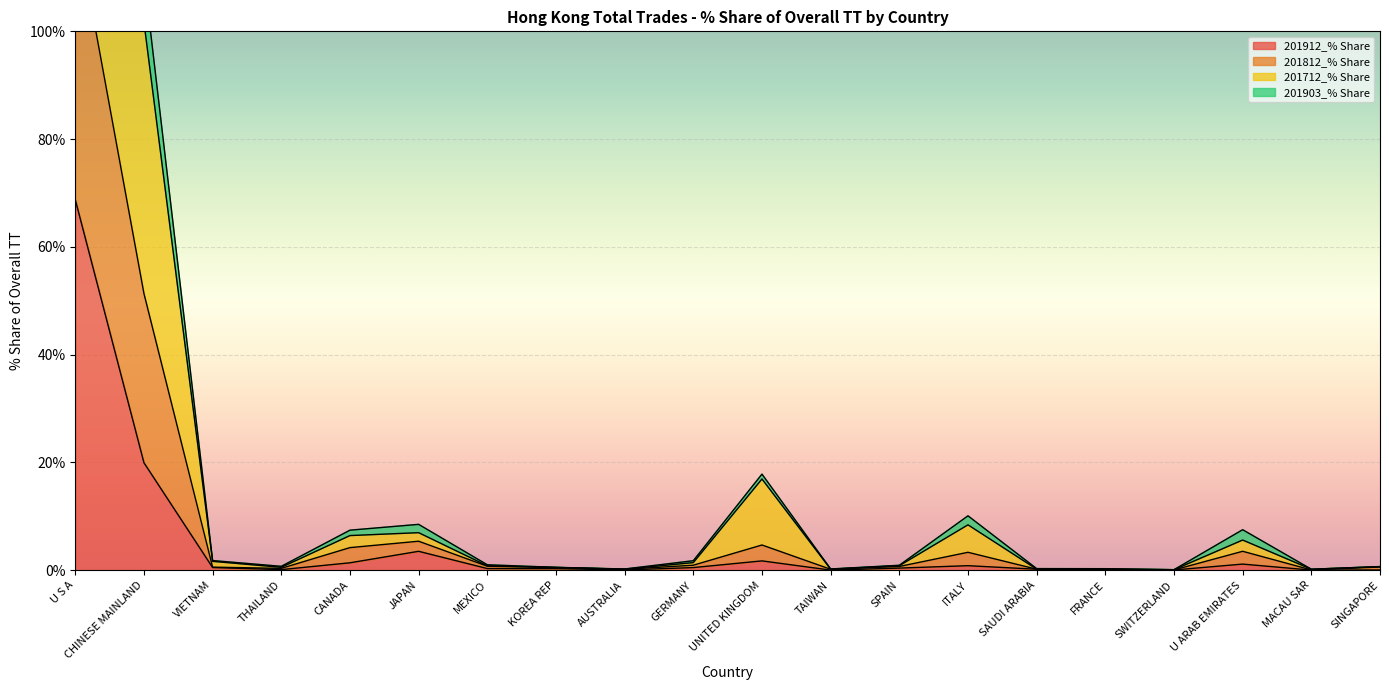

What is the maximum value for 201912_% Share?

68.8